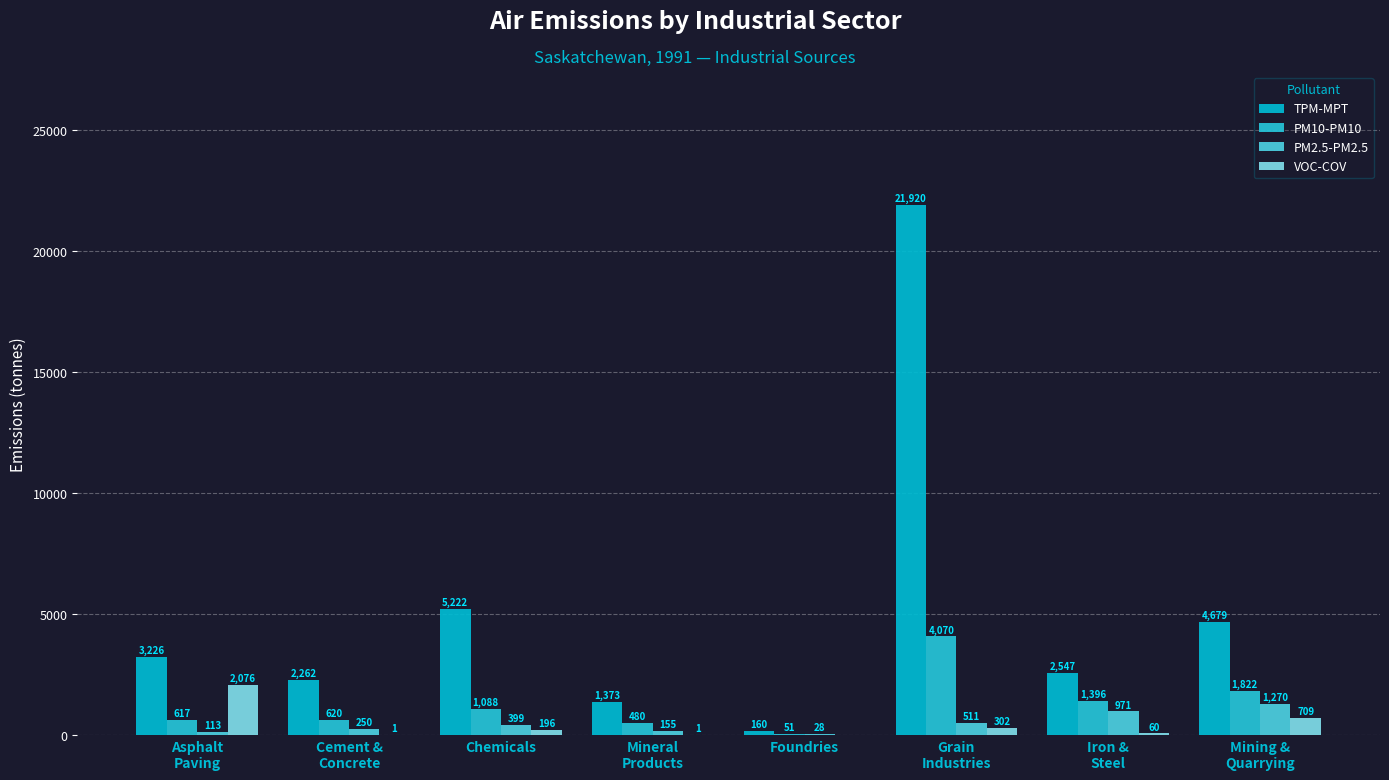

What is the spread (max minus min) of values at Cement &
Concrete?

2261